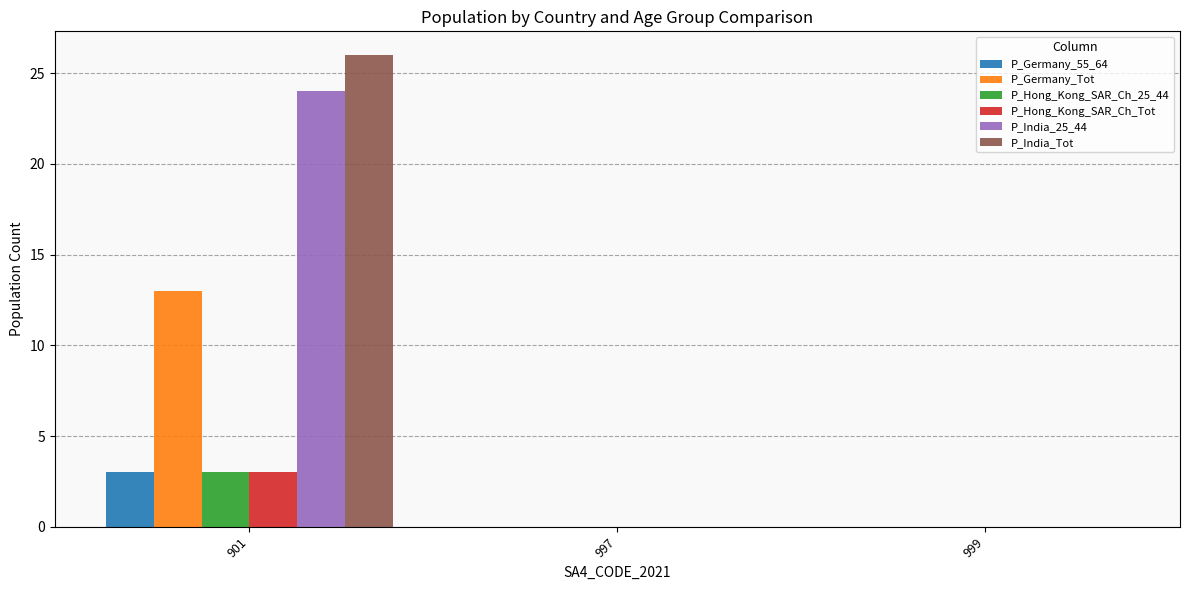

Are the bars grouped side by side (vs. stacked)?

Yes